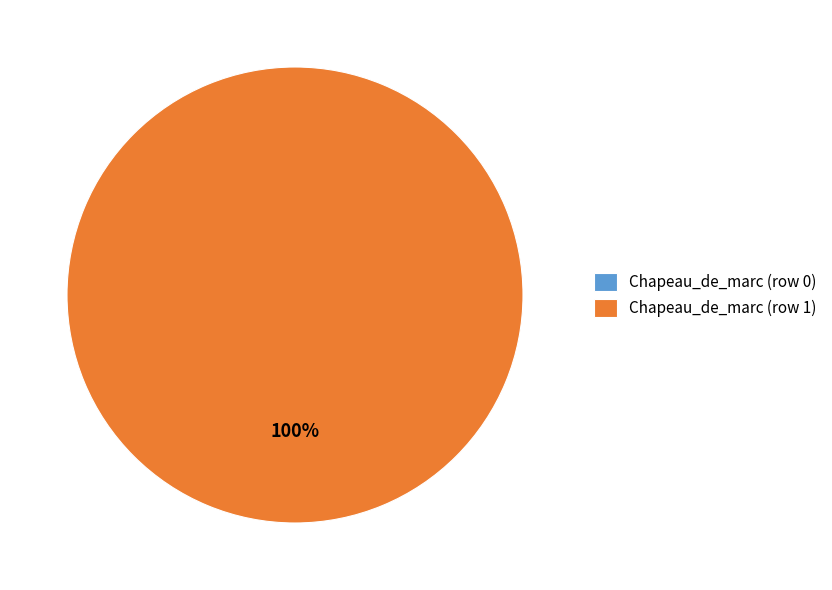

To the nearest percent, what is the difference between the Chapeau_de_marc (row 1) and Chapeau_de_marc (row 0) slice percentages?

100%